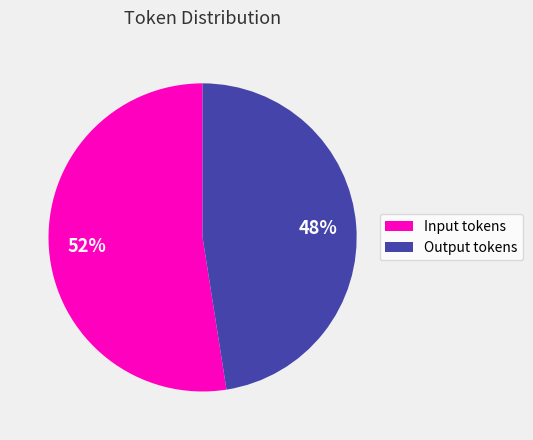

To the nearest percent, what is the average slice percentage?

50%